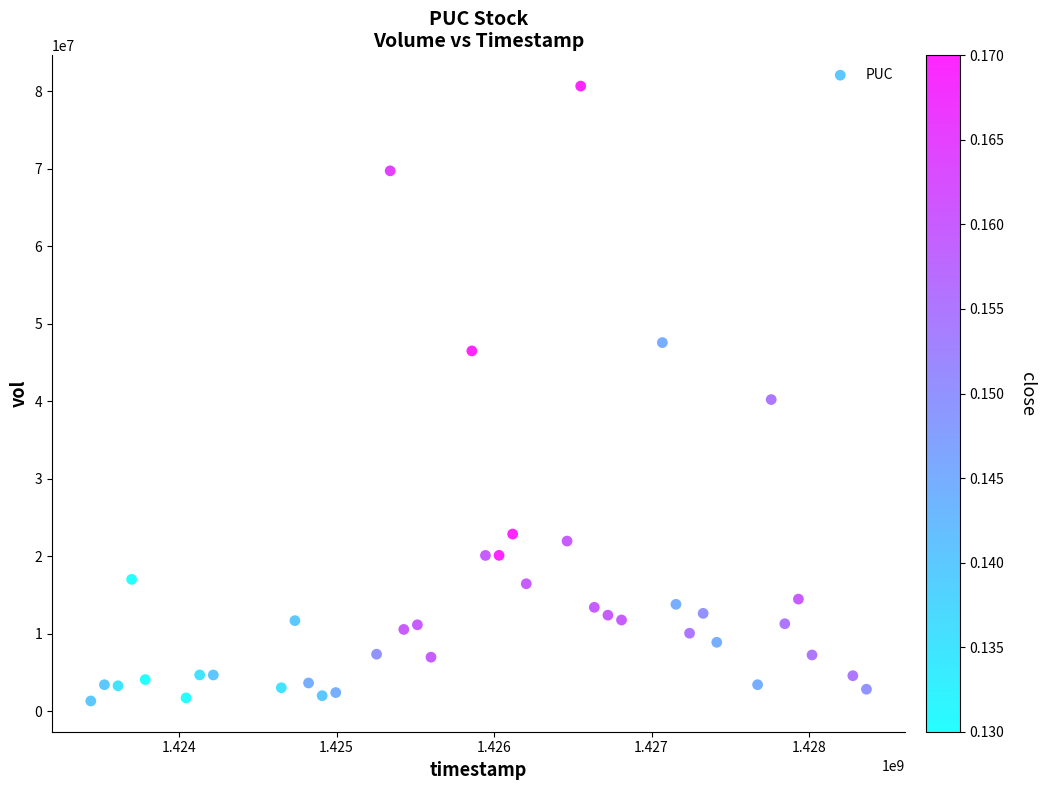

What is the range of Y values (max minus min)?

79366000